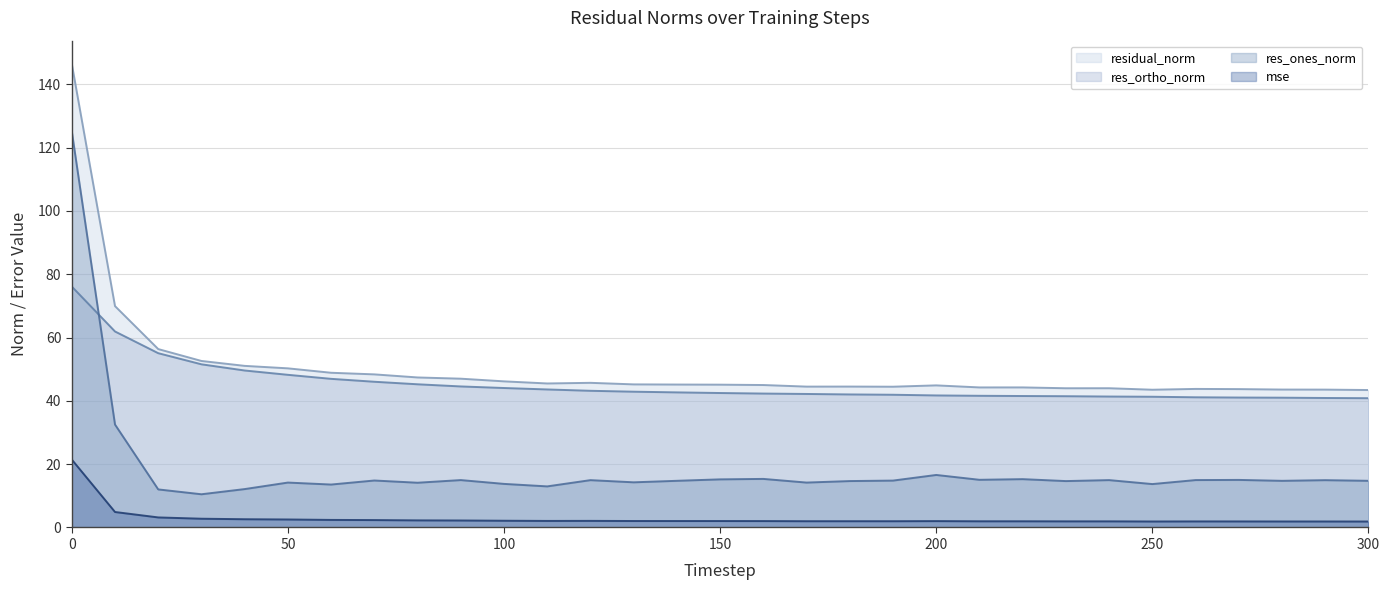

Reading left to right, extract all data points from this chart.

mse: 0=21.5	10=4.9	20=3.2	30=2.8	40=2.6	50=2.5	60=2.4	70=2.3	80=2.2	90=2.2	100=2.1	110=2.1	120=2.1	130=2.0	140=2.0	150=2.0	160=2.0	170=2.0	180=2.0	190=2.0	200=2.0	210=2.0	220=2.0	230=1.9	240=1.9	250=1.9	260=1.9	270=1.9	280=1.9	290=1.9	300=1.9
res_ones_norm: 0=125.2	10=32.5	20=12.0	30=10.5	40=12.1	50=14.2	60=13.6	70=14.8	80=14.1	90=15.0	100=13.8	110=13.0	120=15.0	130=14.3	140=14.7	150=15.2	160=15.3	170=14.2	180=14.7	190=14.8	200=16.6	210=15.1	220=15.3	230=14.7	240=15.0	250=13.7	260=15.0	270=15.0	280=14.7	290=15.0	300=14.7
res_ortho_norm: 0=76.1	10=61.9	20=55.1	30=51.6	40=49.6	50=48.2	60=47.0	70=46.0	80=45.2	90=44.6	100=44.1	110=43.6	120=43.2	130=42.9	140=42.7	150=42.5	160=42.3	170=42.2	180=42.0	190=41.9	200=41.7	210=41.6	220=41.5	230=41.5	240=41.4	250=41.3	260=41.1	270=41.1	280=41.0	290=40.9	300=40.8
residual_norm: 0=146.5	10=69.9	20=56.4	30=52.6	40=51.1	50=50.3	60=48.9	70=48.4	80=47.4	90=47.0	100=46.2	110=45.5	120=45.7	130=45.2	140=45.2	150=45.1	160=45.0	170=44.5	180=44.5	190=44.5	200=44.9	210=44.3	220=44.3	230=44.0	240=44.0	250=43.5	260=43.8	270=43.7	280=43.6	290=43.6	300=43.4